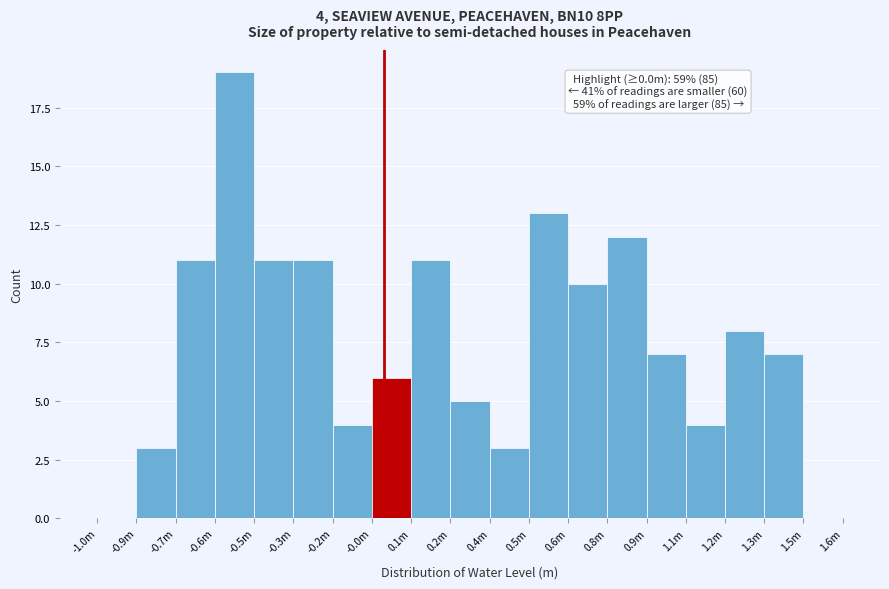

Reading left to right, transcribe all the data shown in this chart.

-1.0m=0	-0.9m=3	-0.7m=11	-0.6m=19	-0.5m=11	-0.3m=11	-0.2m=4	-0.0m=6	0.1m=11	0.2m=5	0.4m=3	0.5m=13	0.6m=10	0.8m=12	0.9m=7	1.1m=4	1.2m=8	1.3m=7	1.5m=0